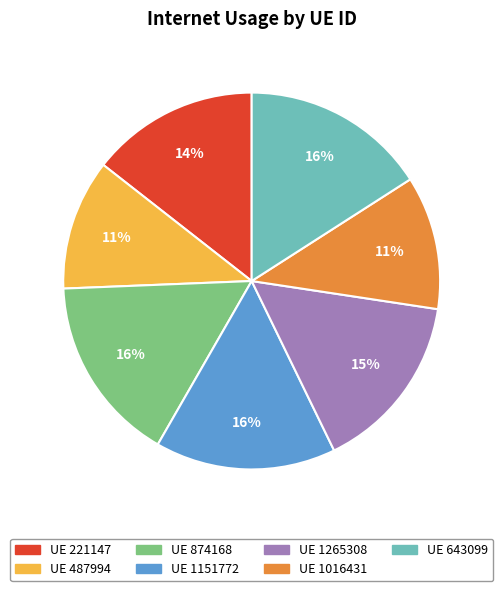

To the nearest percent, what is the difference between the largest and smallest slice percentages?

5%